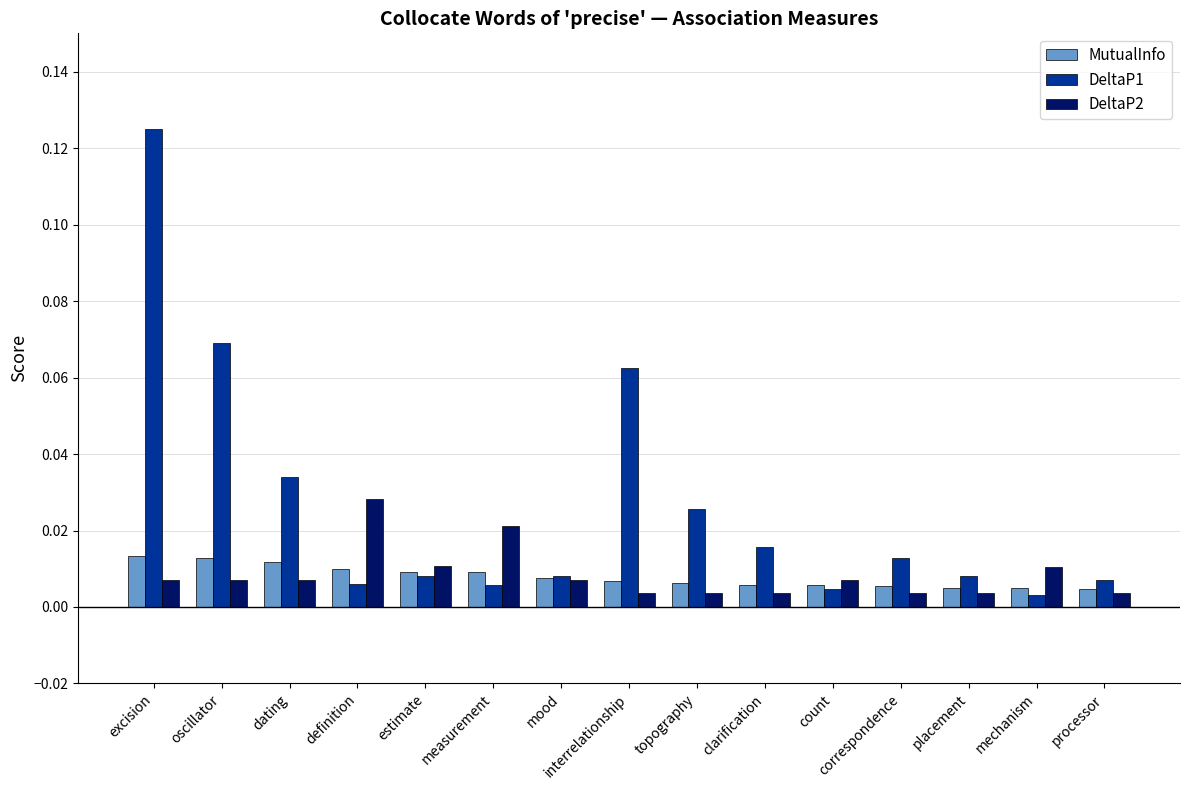

Where is DeltaP1 nearest to the value 0?

mechanism